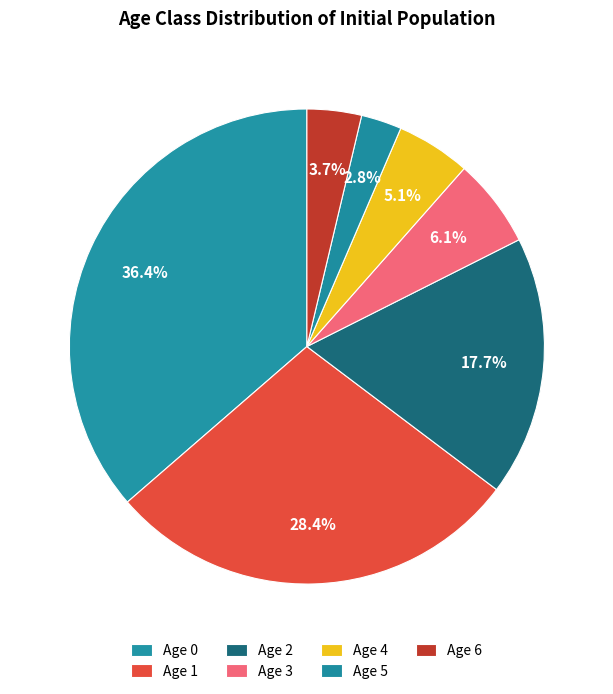

How many slices are in this pie chart?

7